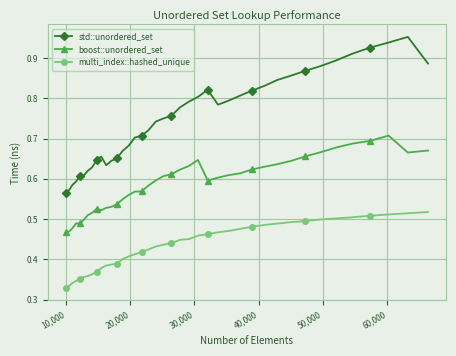

What is the difference between the second highest and minimum values in the boost::unordered_set series?

0.2